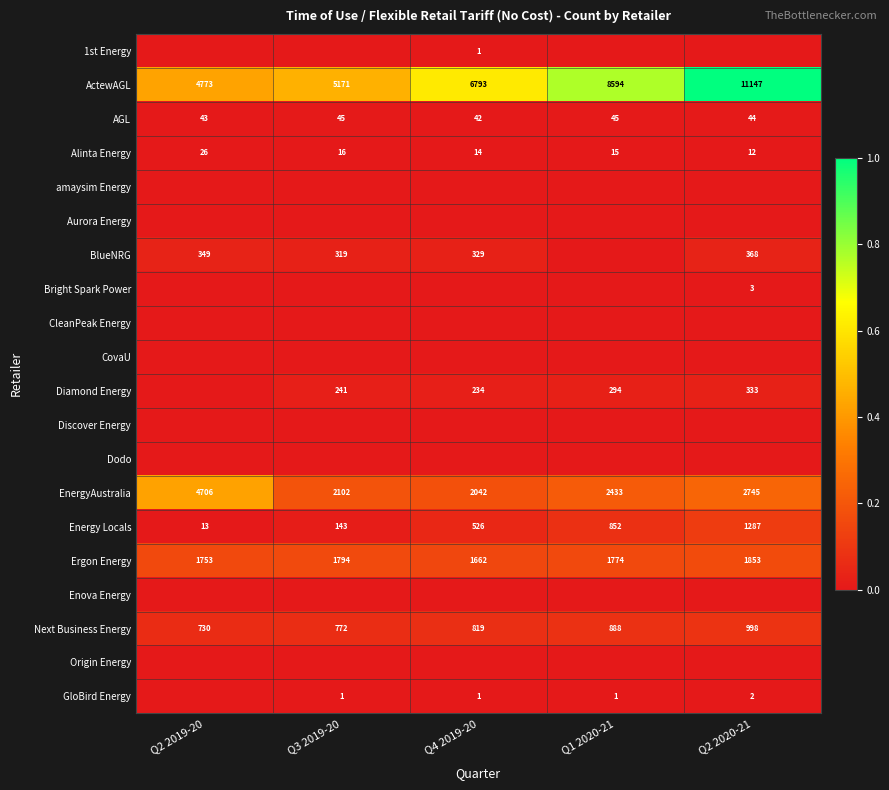

What is the difference between the second highest and second lowest values in the Energy Locals series?

709